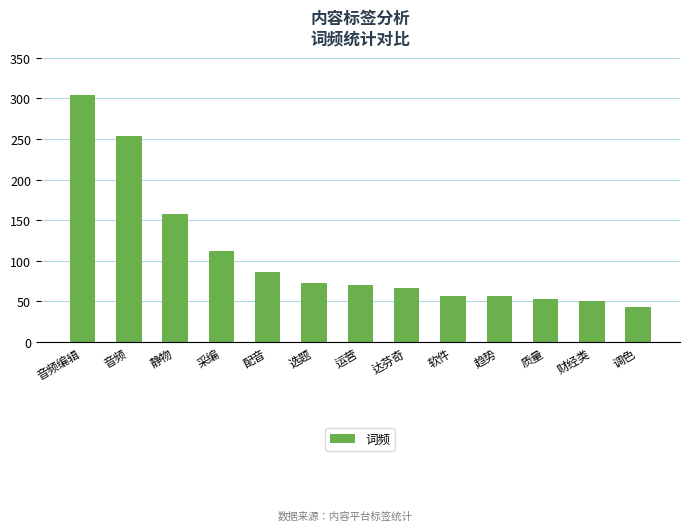

Are the bars horizontal?

No